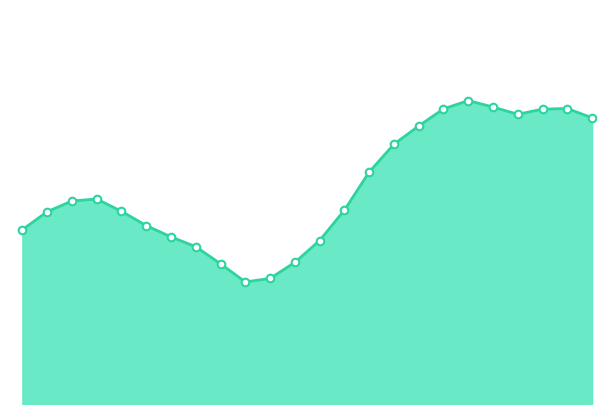

How many lines are shown in the chart?

1